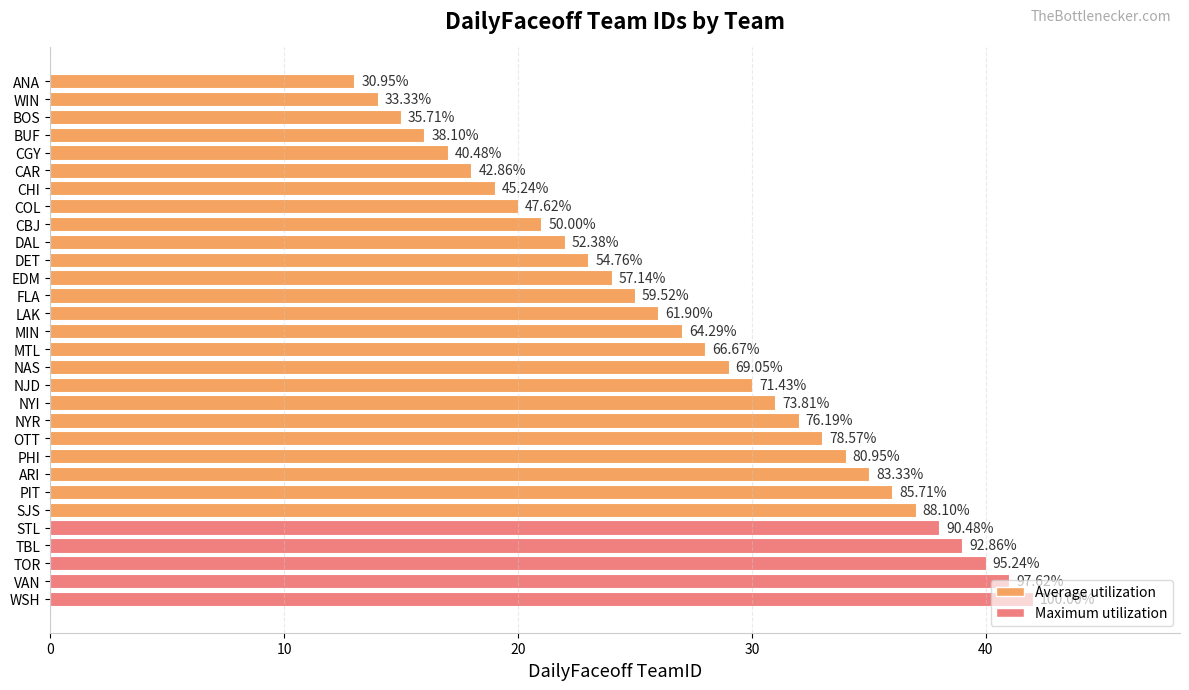

How many bars are there in total?

30